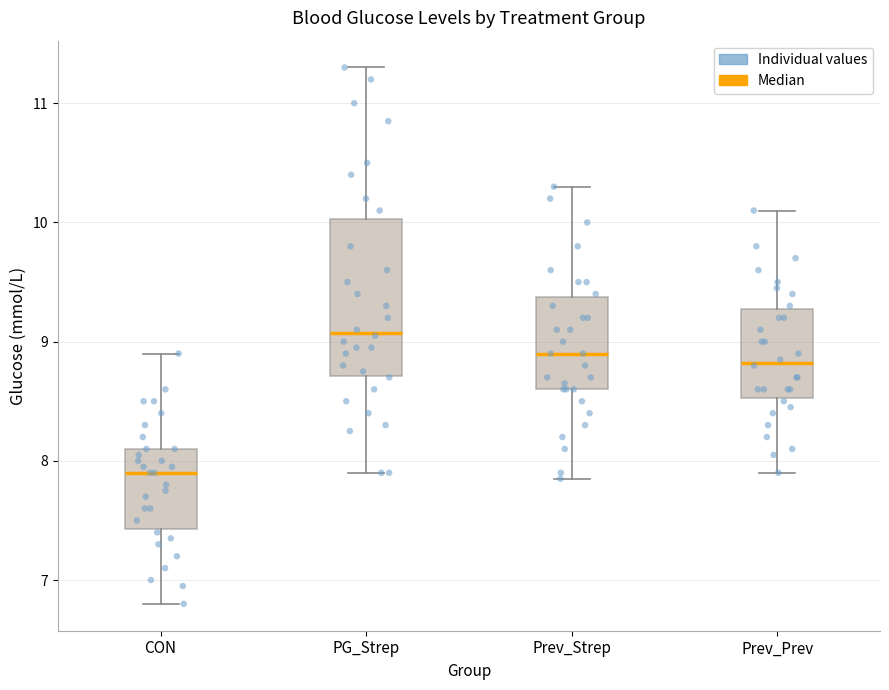

Where is the upper edge of the box for Prev_Prev on the y-axis? The values are not printed on the chart, so give them approximately, as read against the axis.

9.3